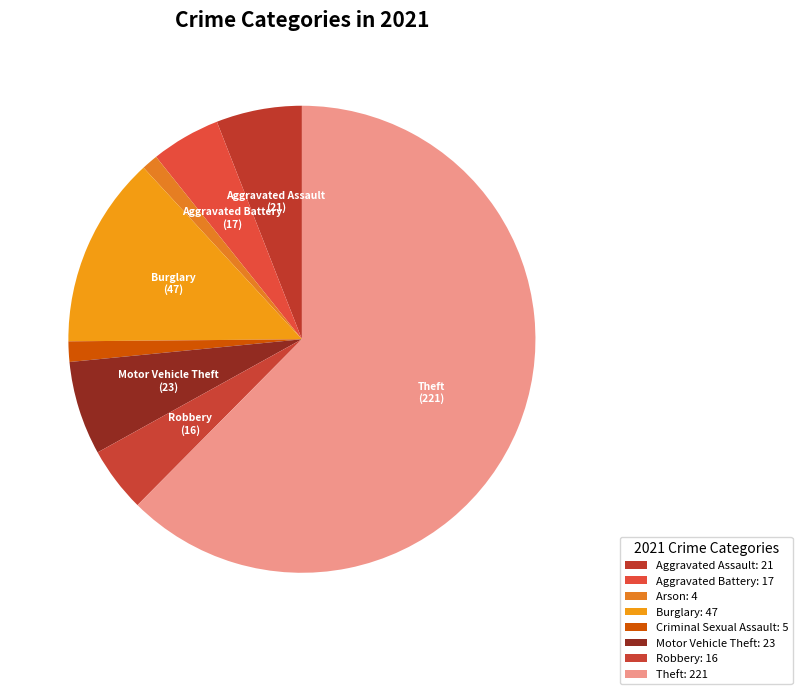

What percentage is NOT represented by Robbery?

95.5%